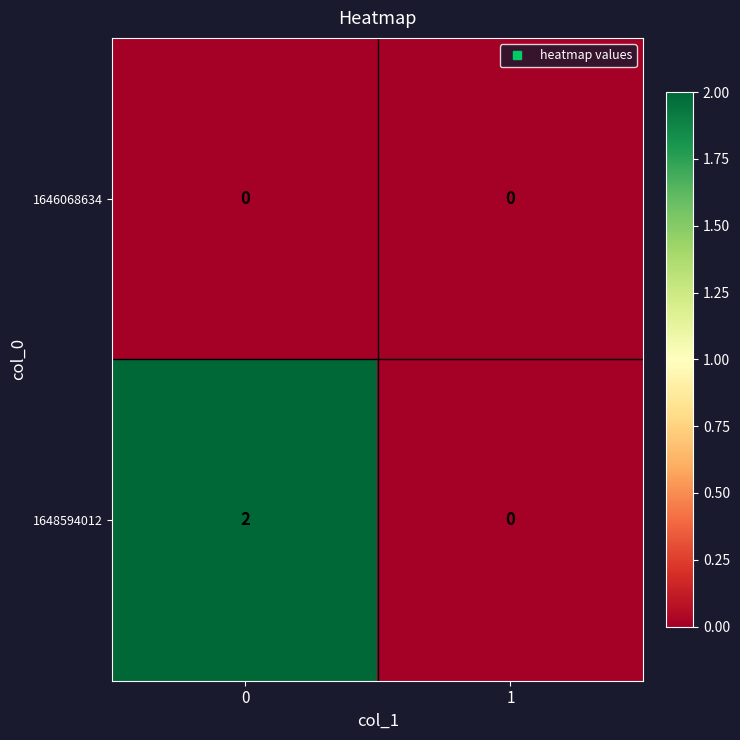

Which series changed the most between 0 and 1?

1648594012